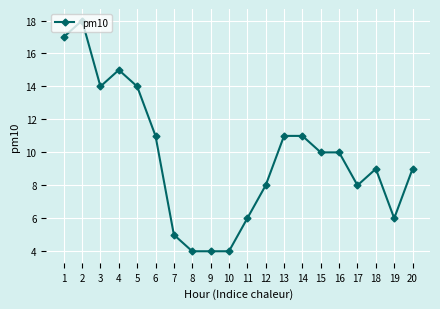

Does the chart have visible grid lines?

Yes